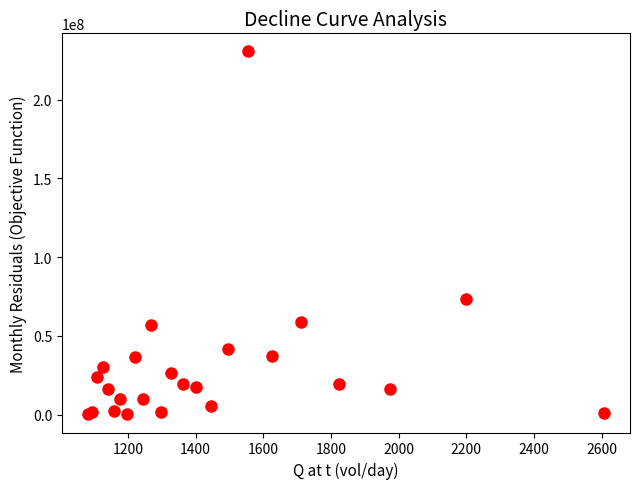

What Y value in the scatter plot is closest to 115380298?

73204969.2